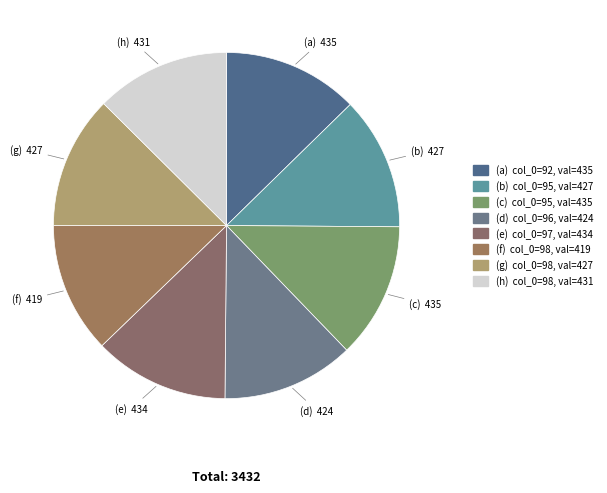

Is there a majority slice in this chart?

No